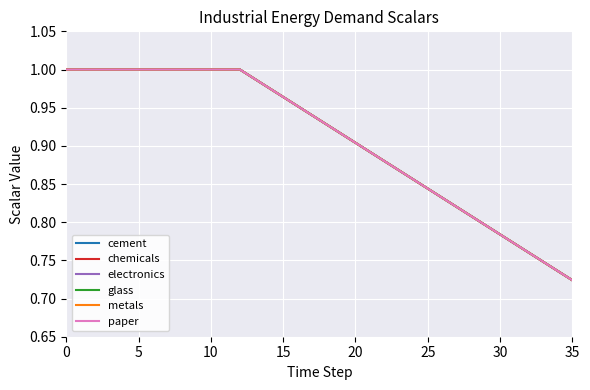

Does the chart have visible grid lines?

Yes